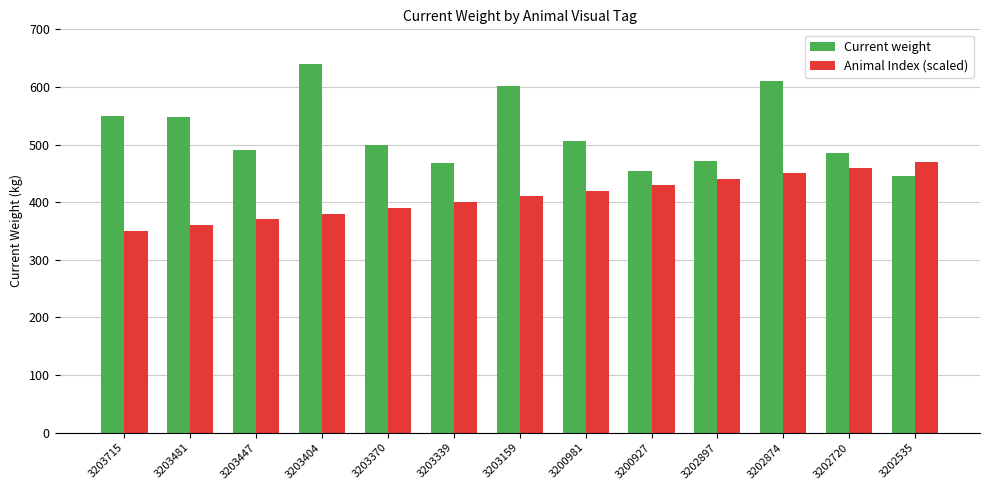

What is the difference between the Current weight values at 3202897 and 3202874?

138